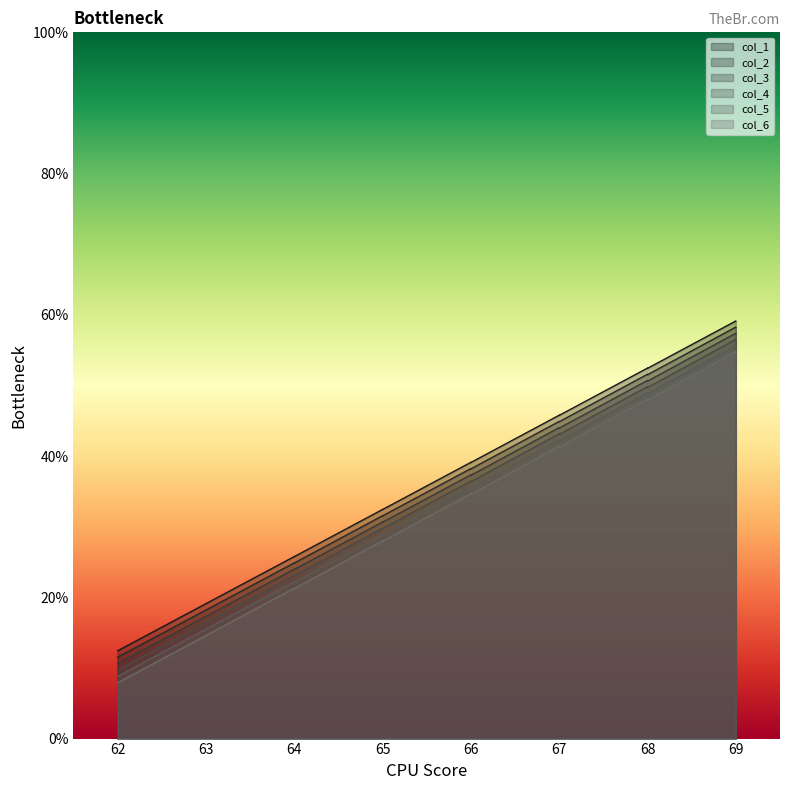

True or false: col_2 and col_5 intersect in this chart.

False